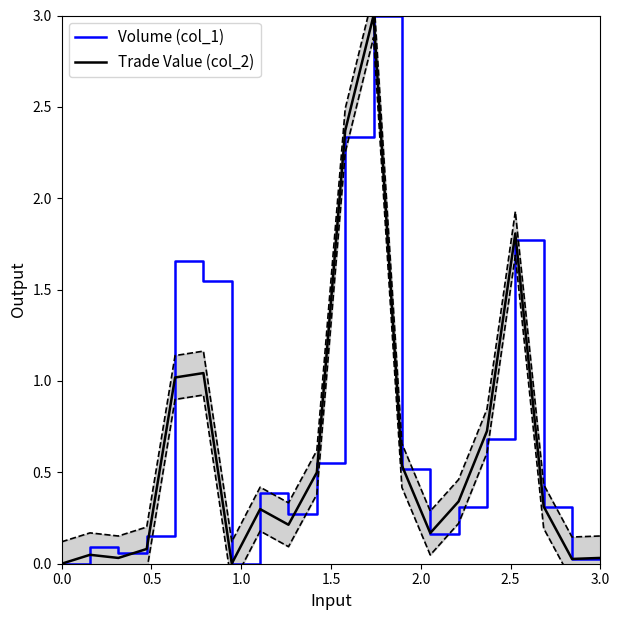

In Volume (col_1), how many points are higher than both neighbors (excluding endpoints)?

5